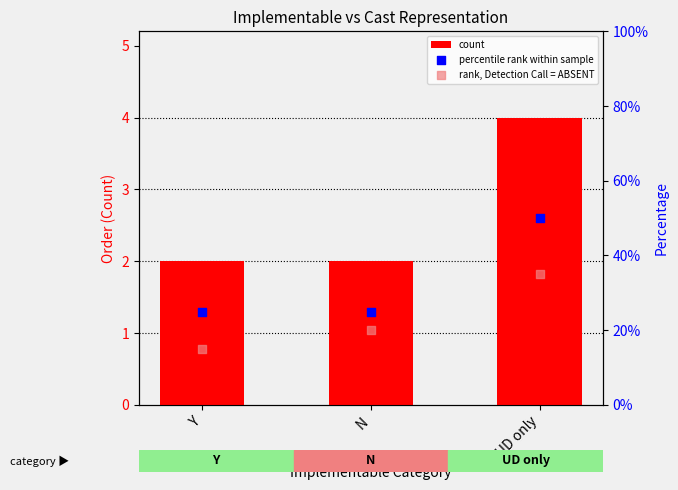

At which category is the sum across all series the highest?

UD only